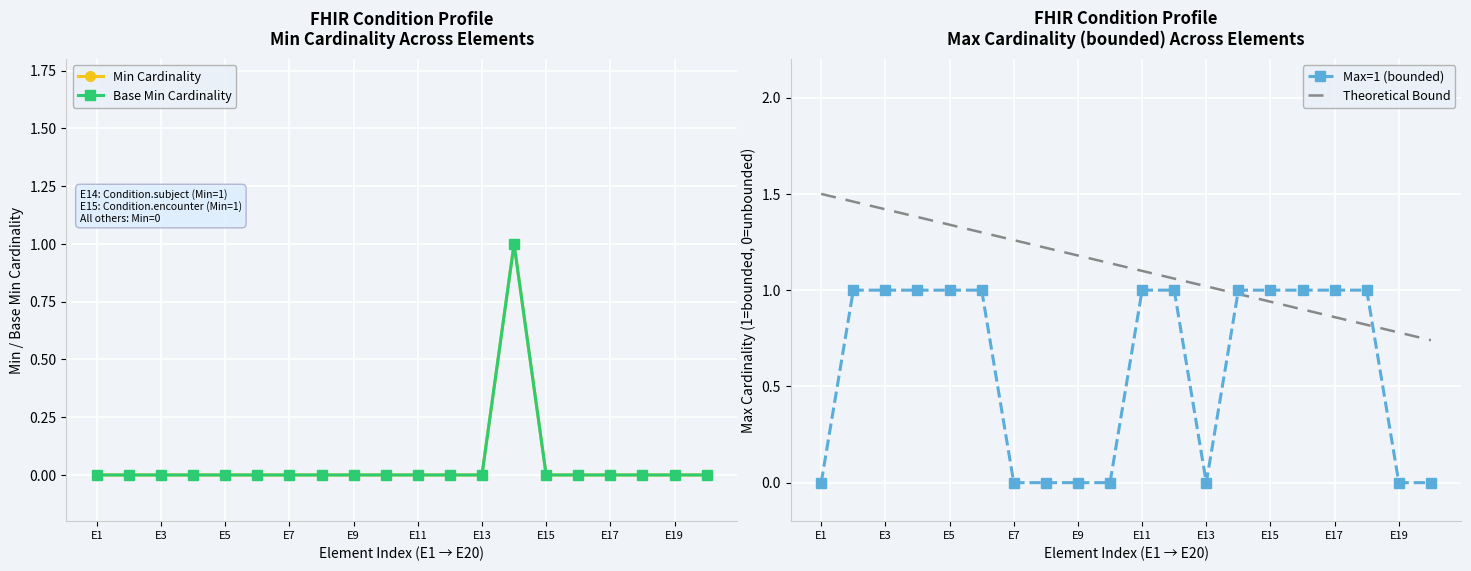

At how many categories does at least one series exceed 1?

13